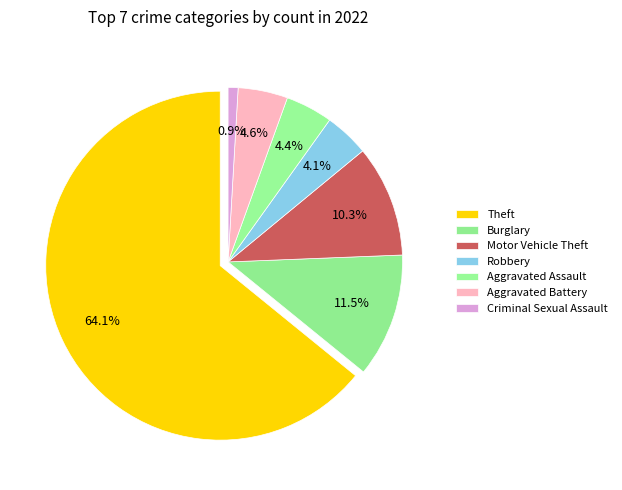

The Criminal Sexual Assault slice represents 11% of the pie. True or false?

False